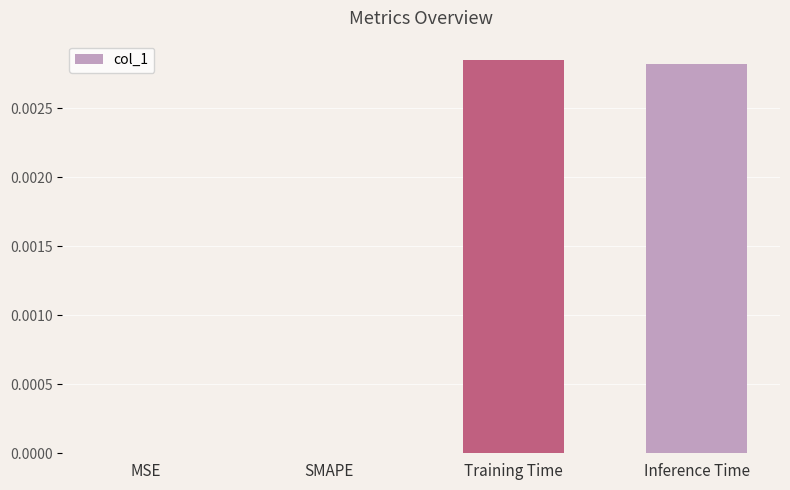

The chart shows a value of 0.0 at Training Time. True or false?

True